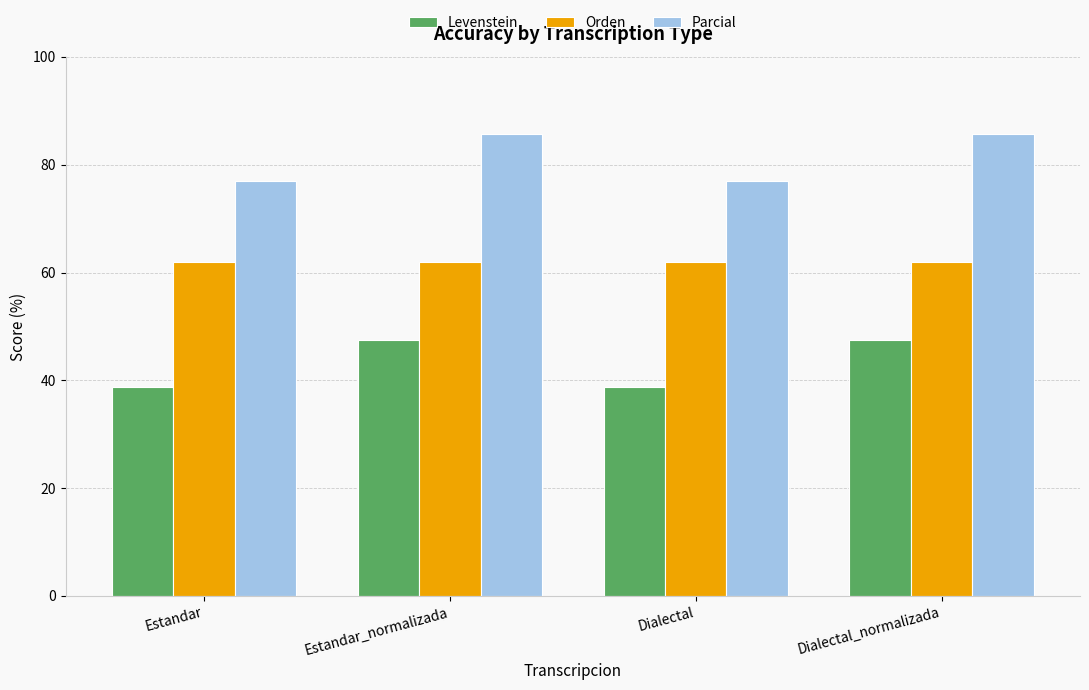

At how many categories does at least one series exceed 71?

4